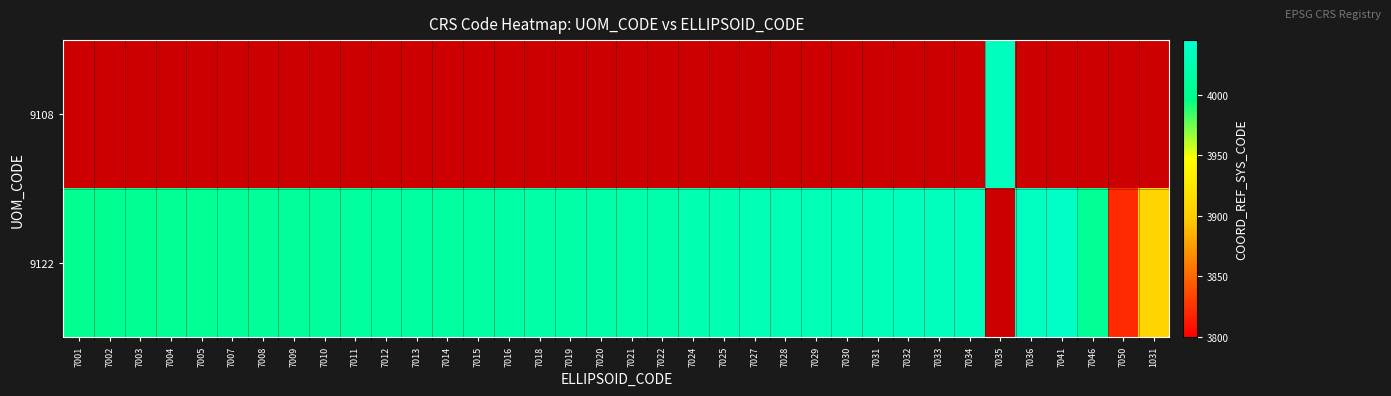

What is the difference between the maximum and minimum values in the 9122 series?

220.0